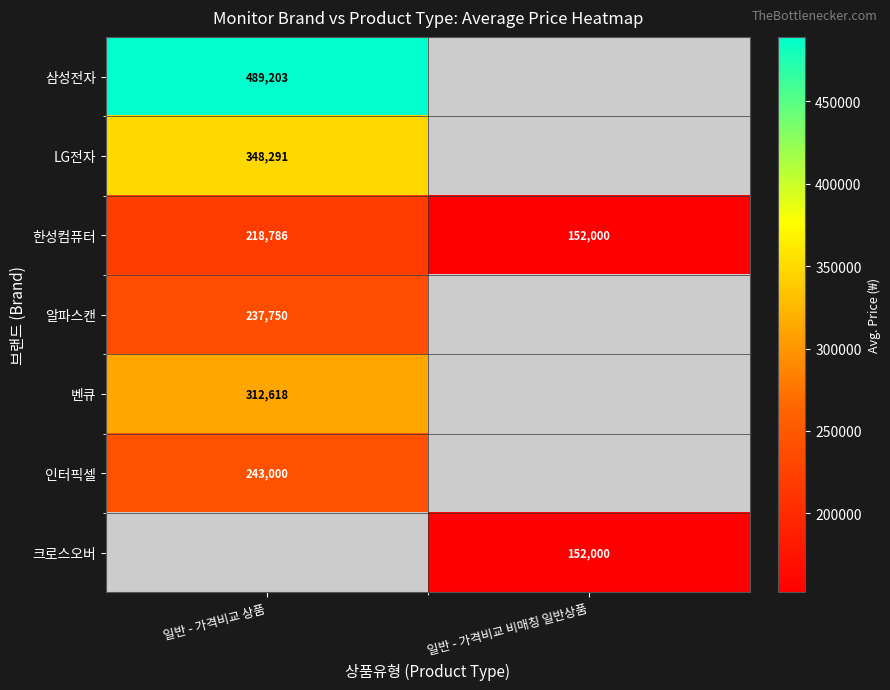

List the labels in order of 한성컴퓨터 value, smallest first.

일반 - 가격비교 비매칭 일반상품, 일반 - 가격비교 상품